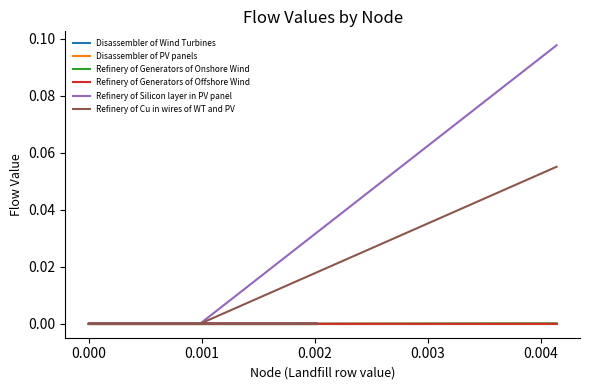

True or false: Refinery of Cu in wires of WT and PV and Refinery of Generators of Onshore Wind intersect in this chart.

False